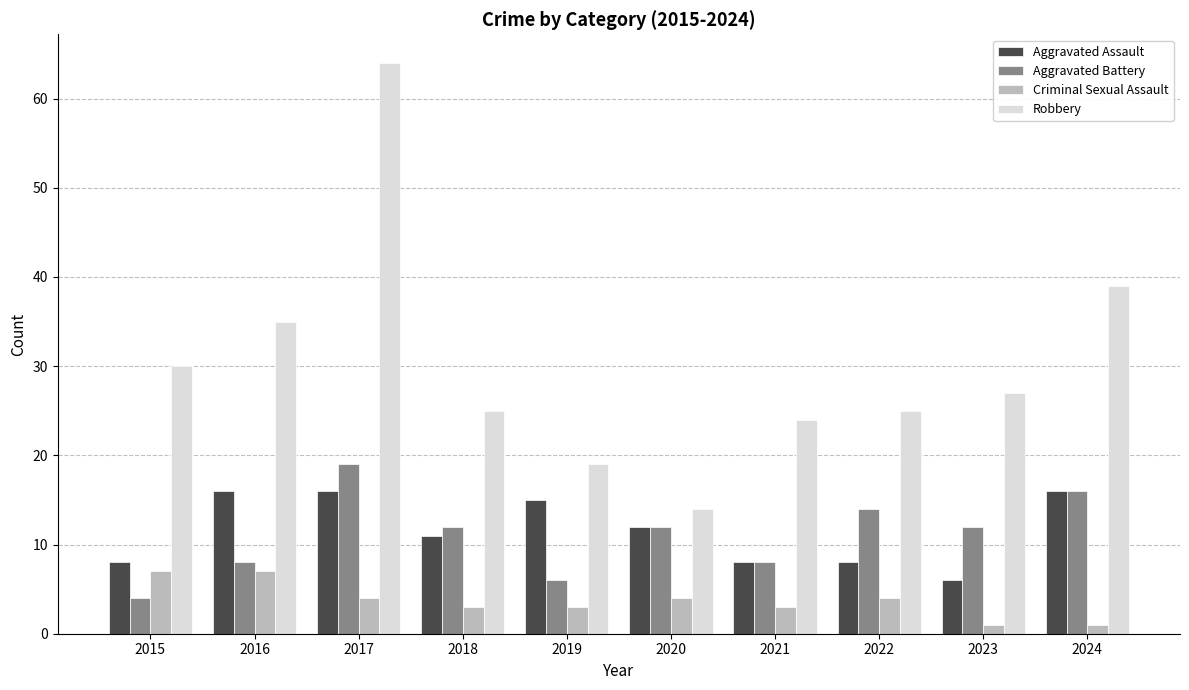

Is the value of Robbery at 2016 greater than the value of Aggravated Assault at 2021?

Yes